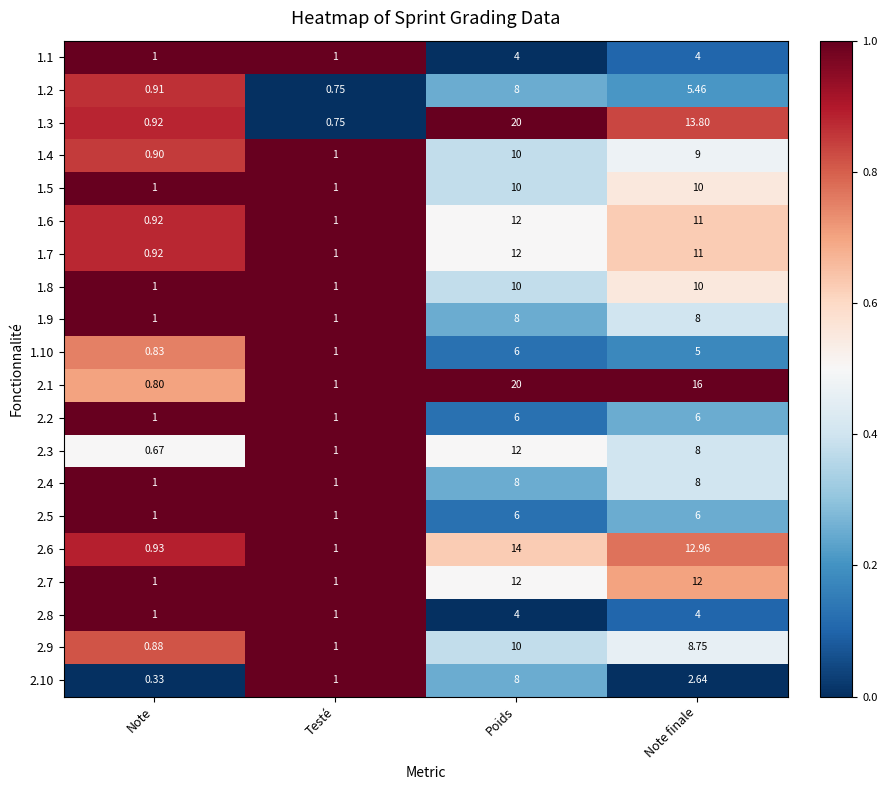

At which category is the sum across all series the highest?

Poids